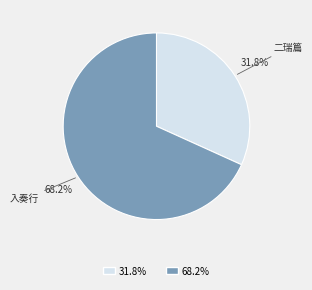

Rank the categories by value from highest to lowest.

入奏行, 二瑞篇